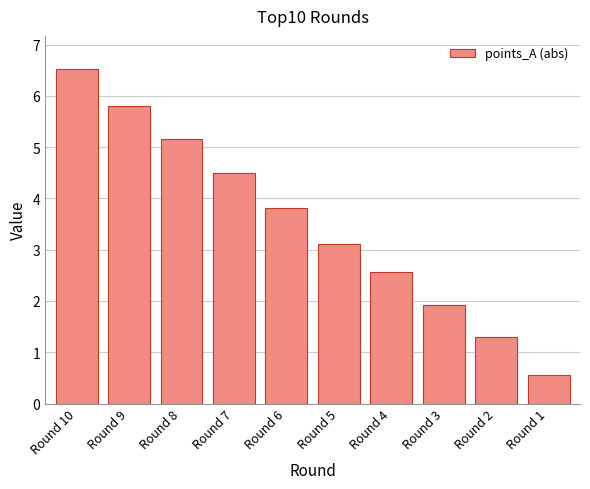

Rank the categories by value from lowest to highest.

Round 1, Round 2, Round 3, Round 4, Round 5, Round 6, Round 7, Round 8, Round 9, Round 10